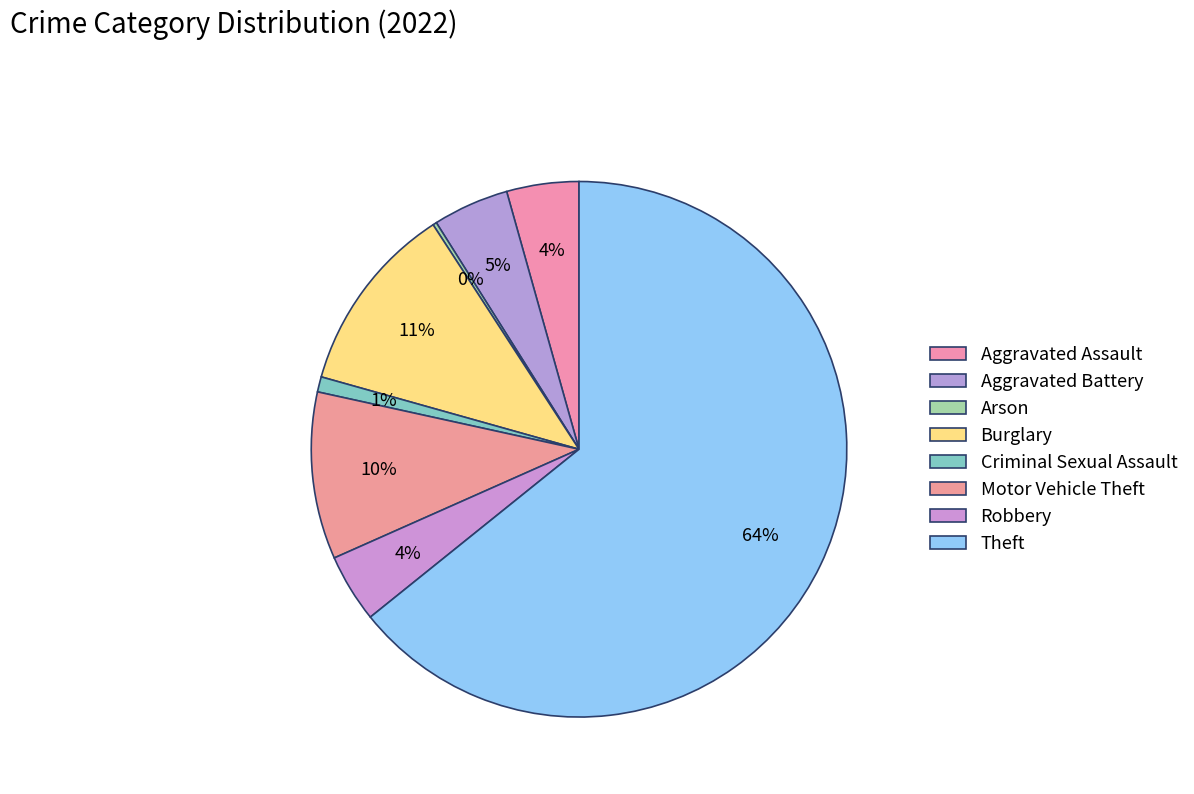

Is it true that Aggravated Battery is 5% of the pie?

True